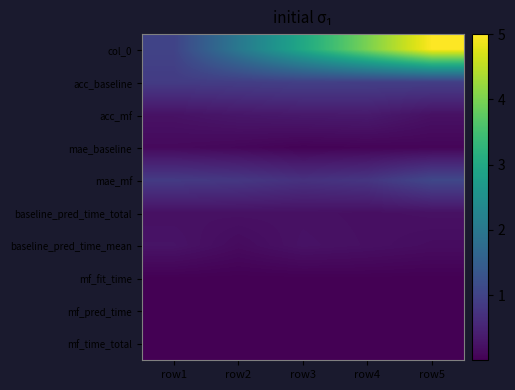

Which label corresponds to the largest value in the chart?

row5